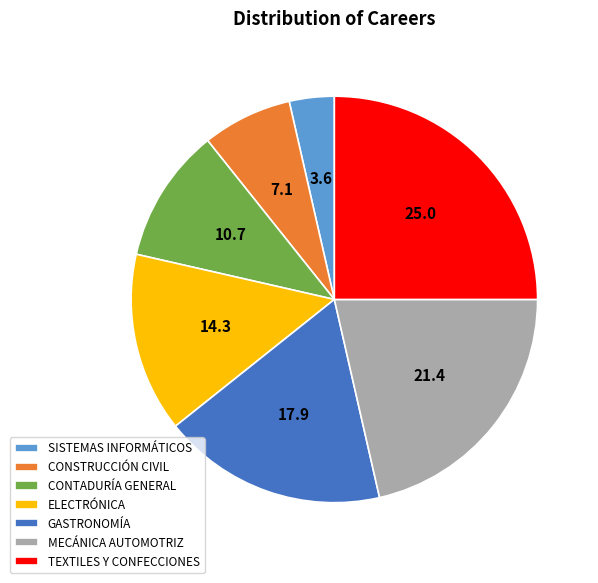

How many slices are in this pie chart?

7